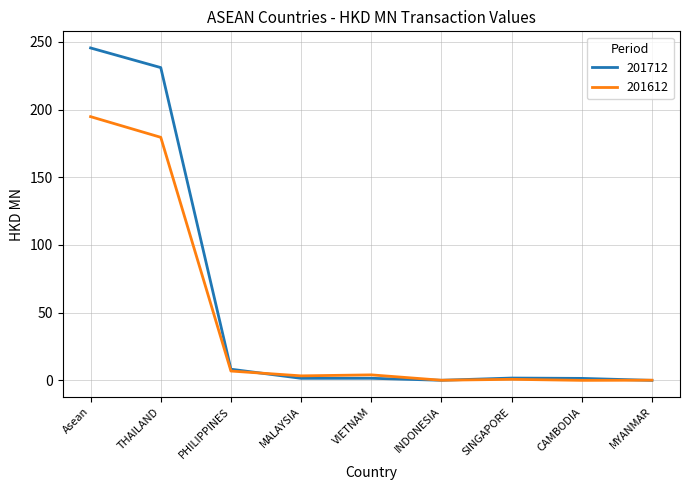

Which series has the largest range (max minus min)?

201712